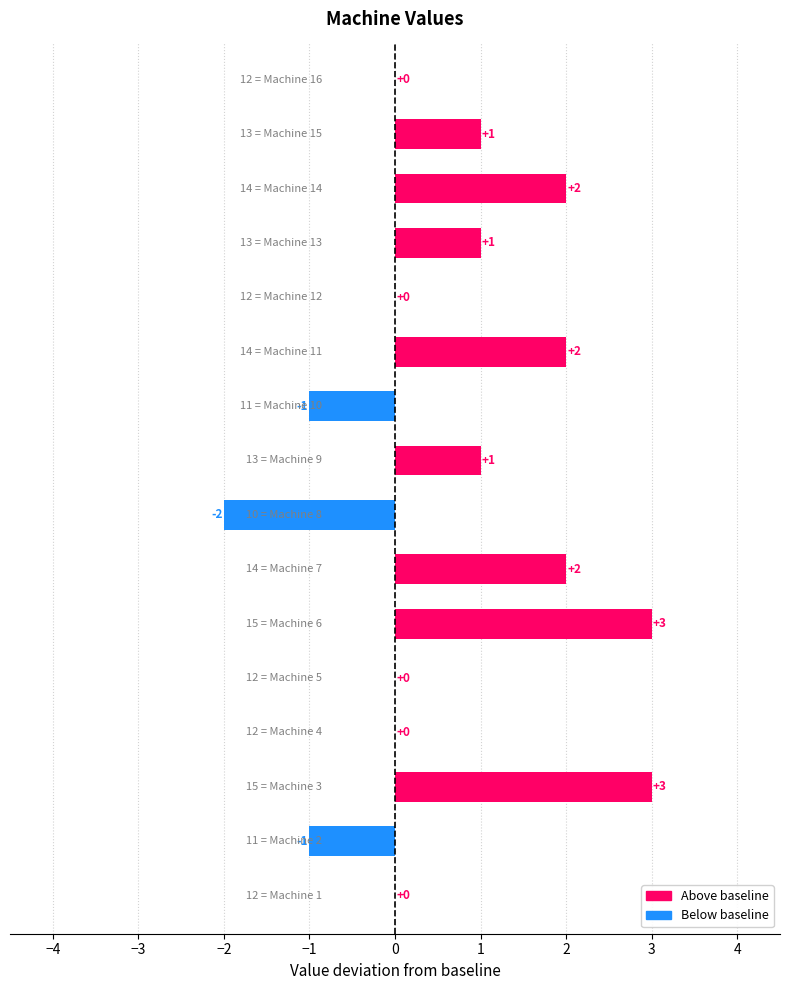

What is the maximum value shown in the chart?

3